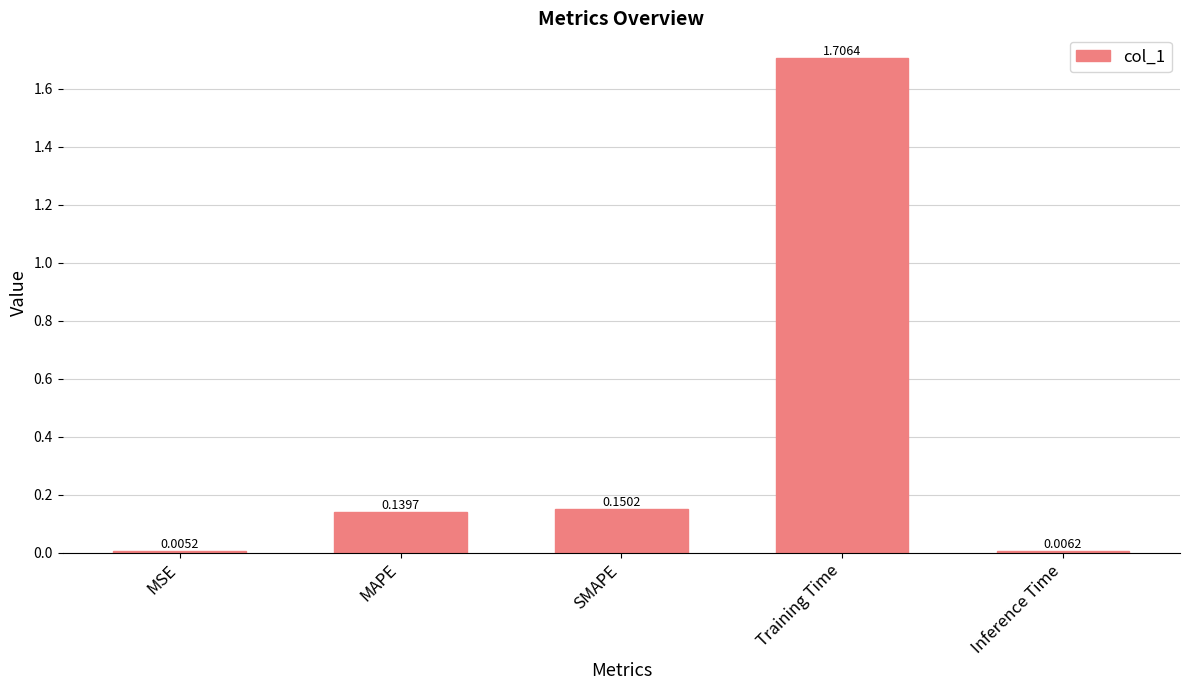

At which category does the chart reach its peak across all series?

Training Time